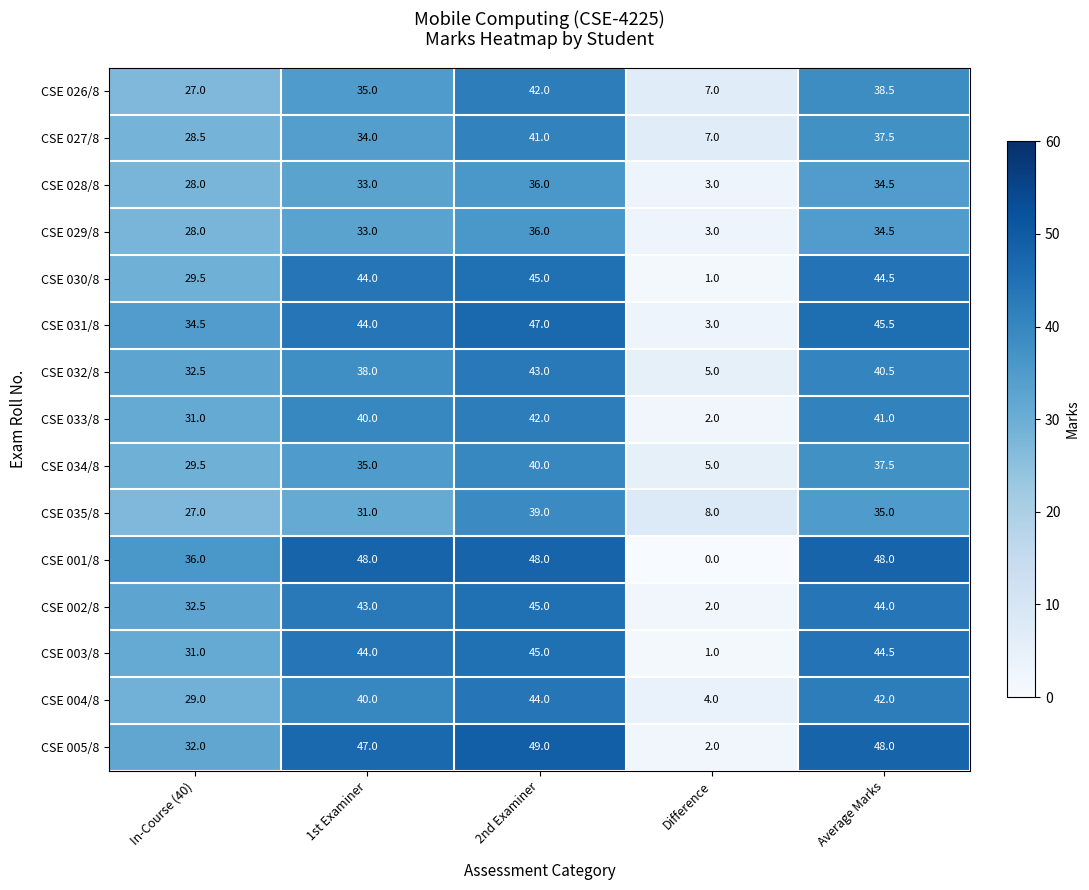

What is the approximate value of CSE 032/8 at 1st Examiner?

38.0